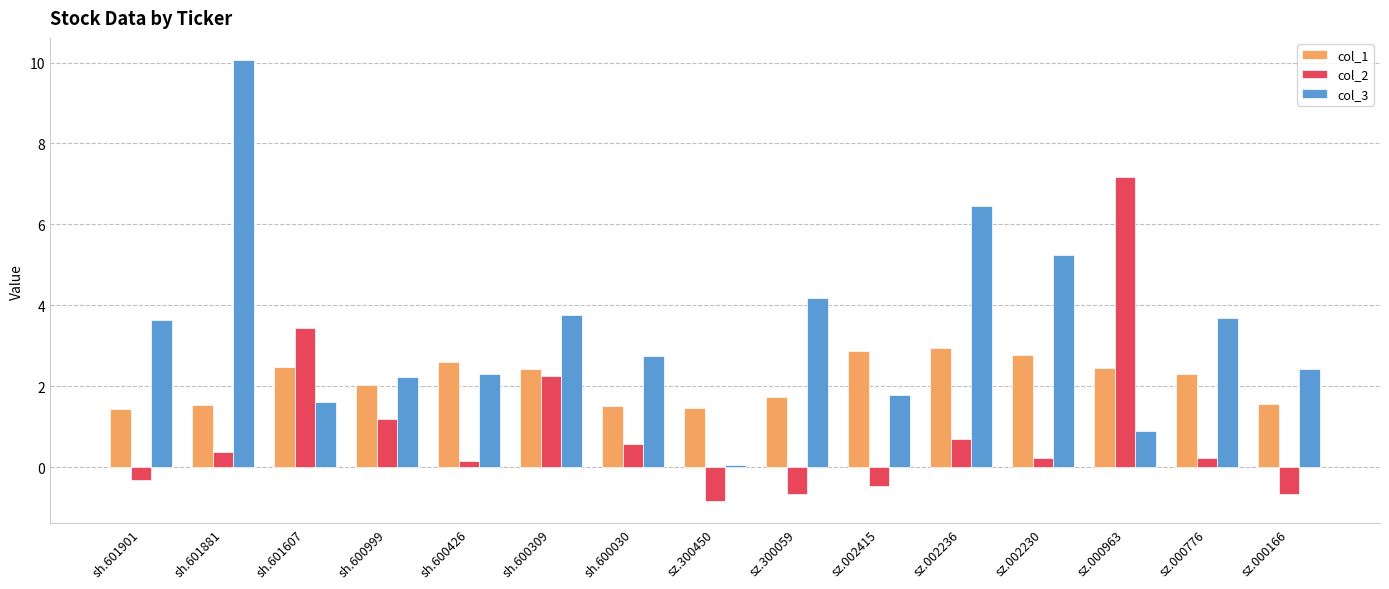

At which label is col_2 closest to 3?

sh.601607